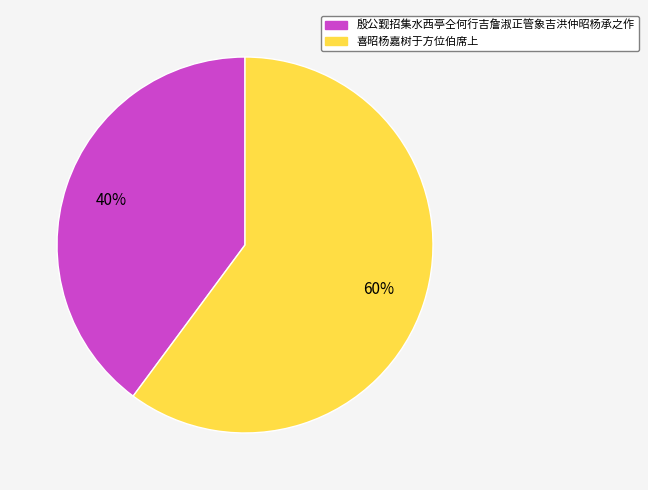

Approximately how many times larger is the value at 喜昭杨嘉树于方位伯席上 compared to 殷公觐招集水西亭仝何行吉詹淑正管象吉洪仲昭杨承之作?

1.5